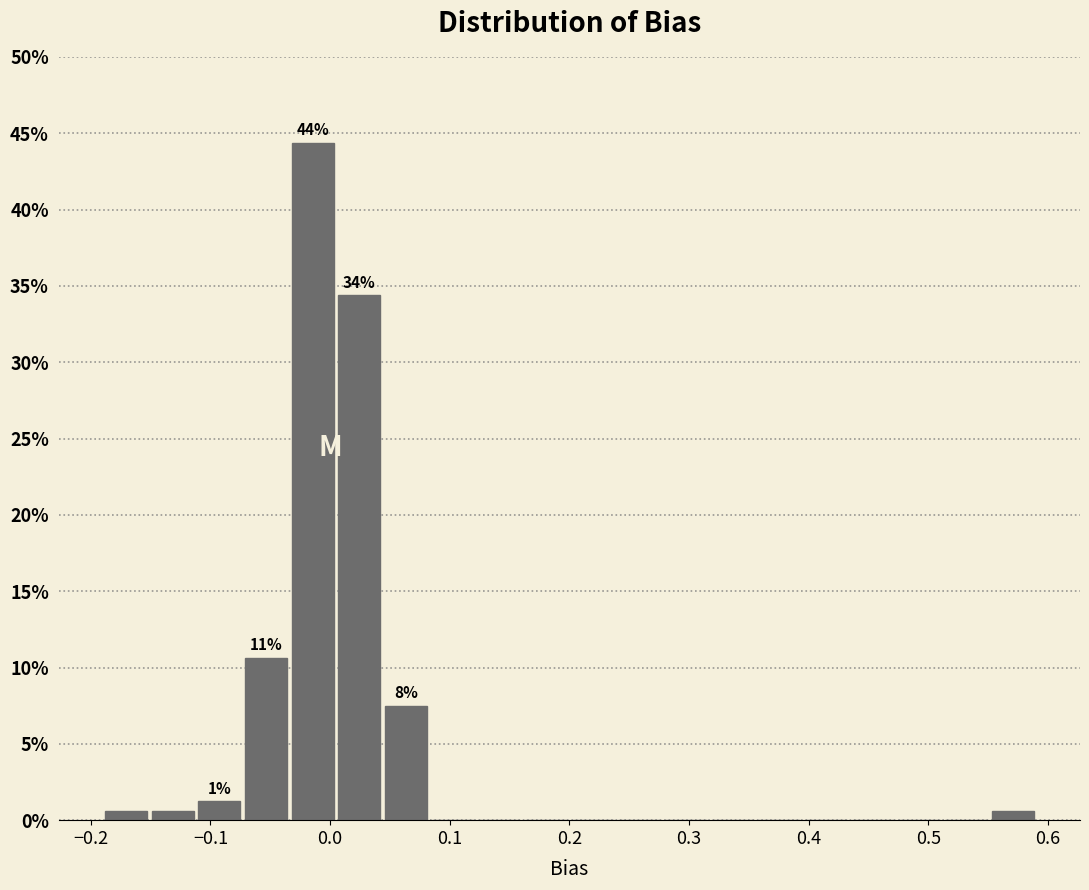

Around what value on the x-axis is the tallest bar? Give the approximate position of its centre, as read against the axis.

-0.01